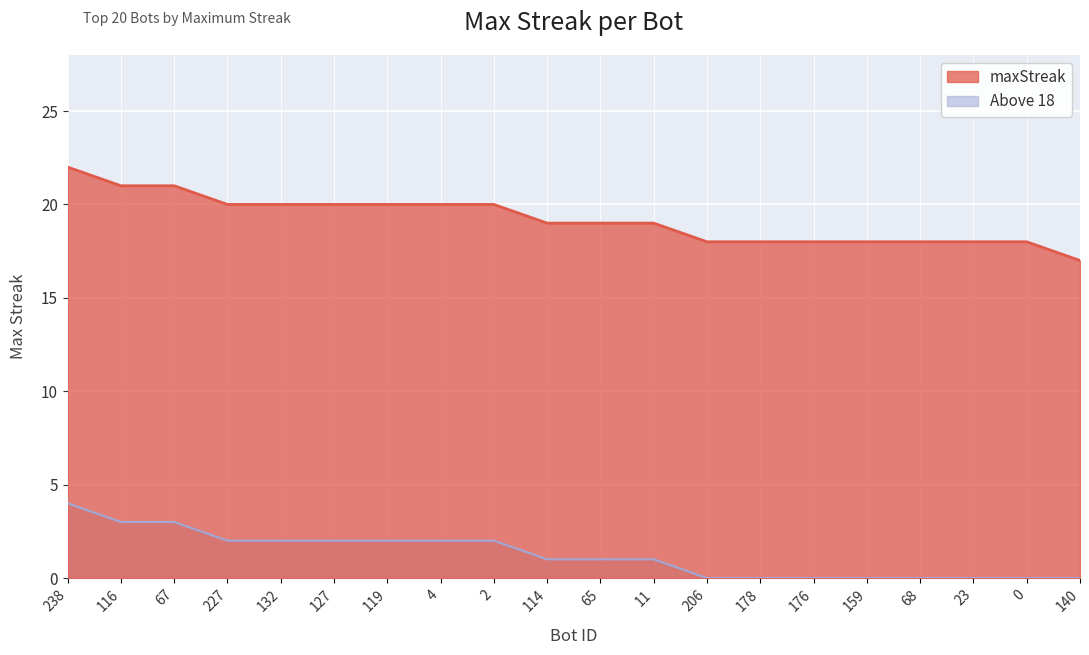

Approximately how many times larger is the value at 119 compared to 11?

1.1